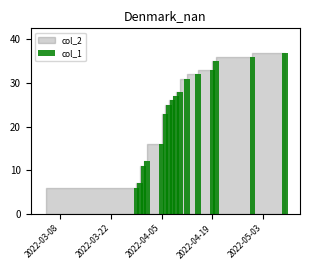

What is the sum of all values?

385